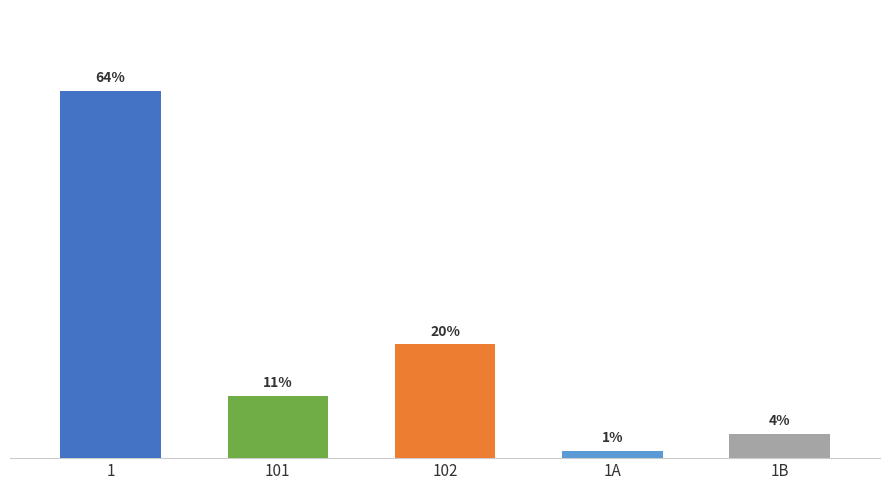

Does the chart contain stacked bars?

No